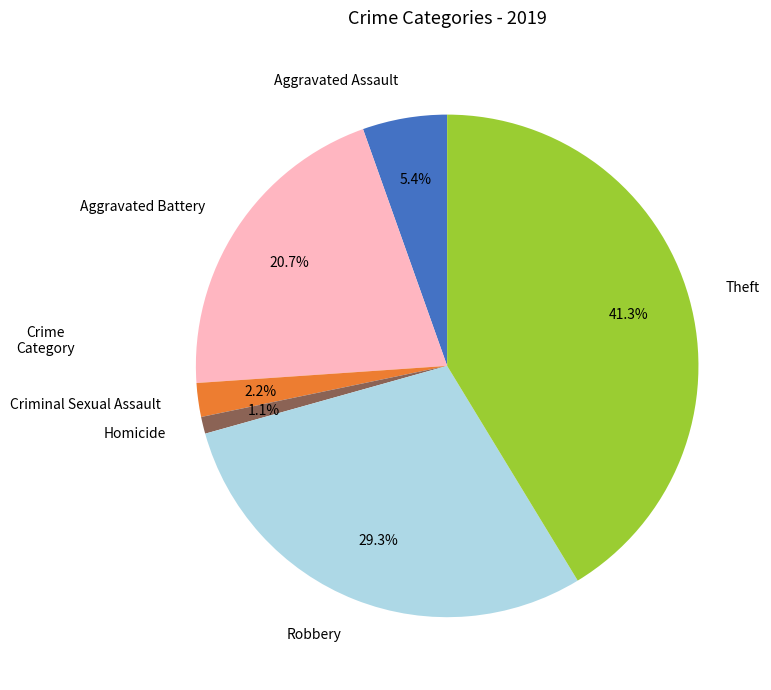

Is there any slice that represents more than half of the pie?

No